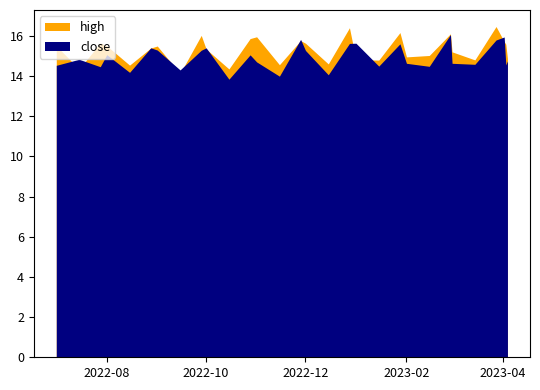

Which category has the highest value in the high series?

2023-03-28